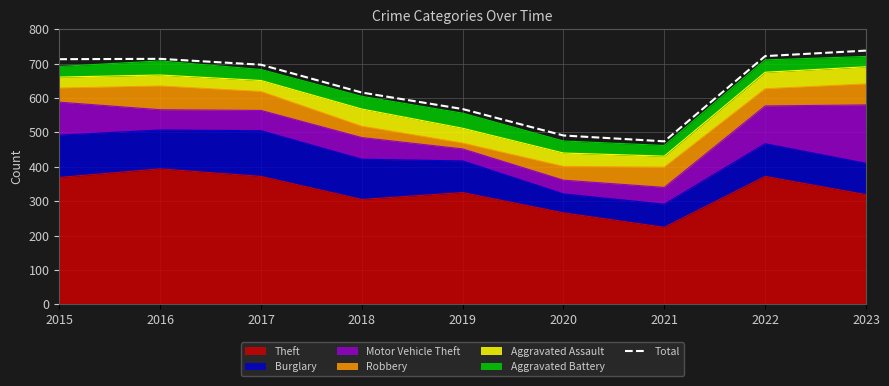

What is the minimum value shown in the chart?

474